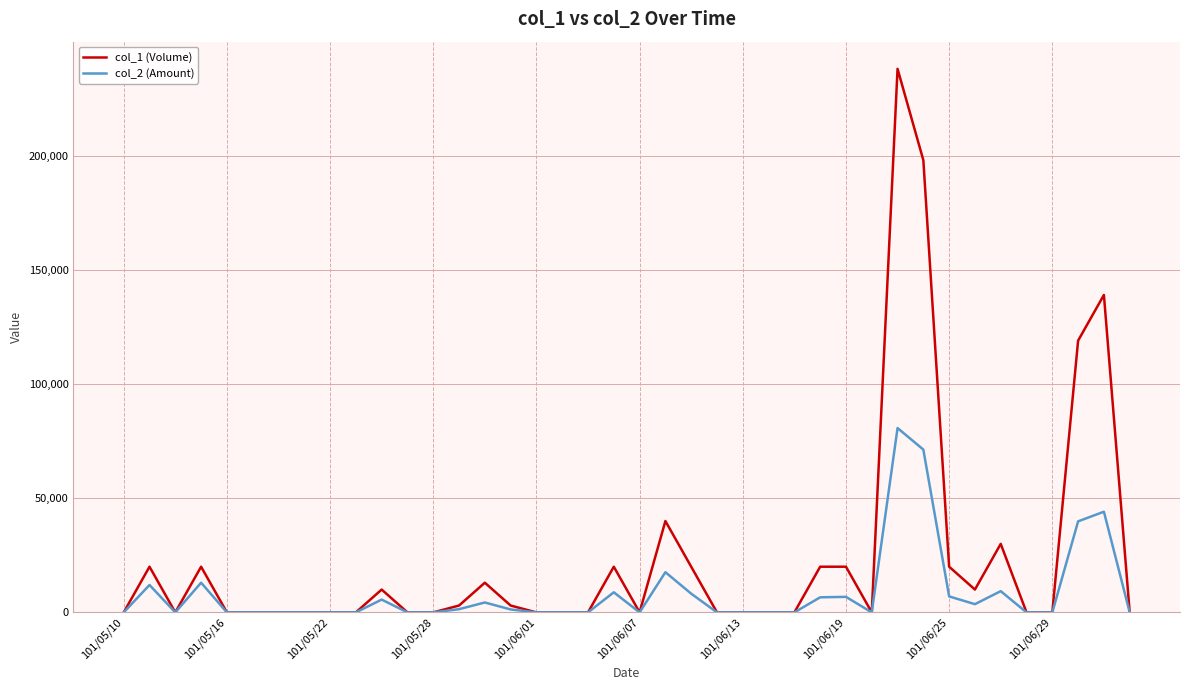

What is the sum of all col_2 (Amount) values?

341480